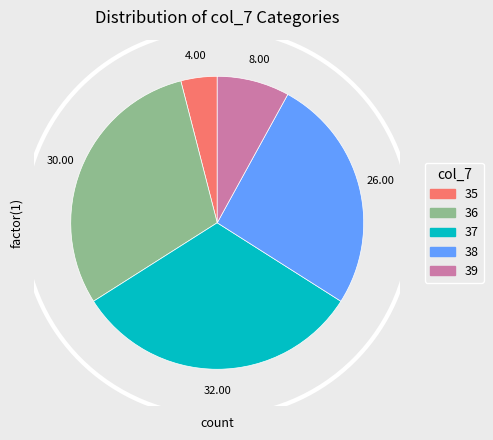

To the nearest percent, what is the difference between the largest and smallest slice percentages?

28%